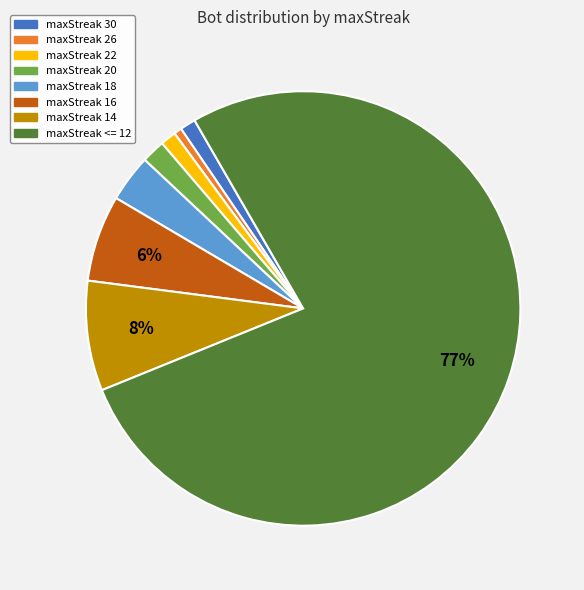

True or false: maxStreak 14 accounts for 8% of the total.

True